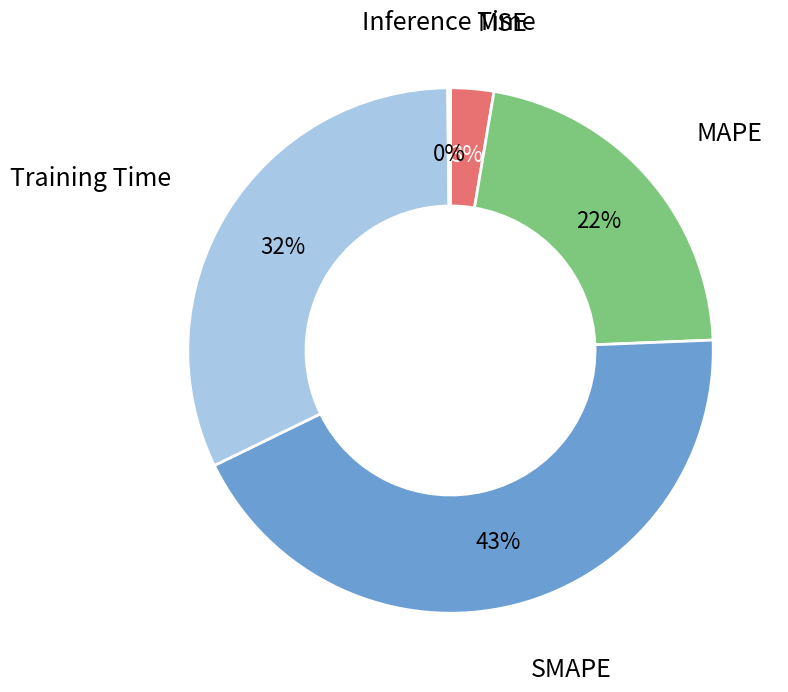

True or false: MSE accounts for 3% of the total.

True